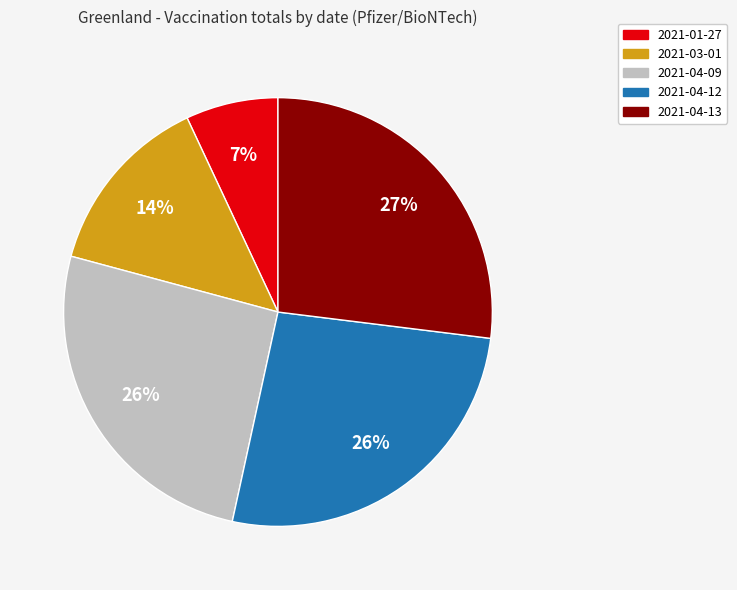

To the nearest percent, what is the average slice percentage?

20%